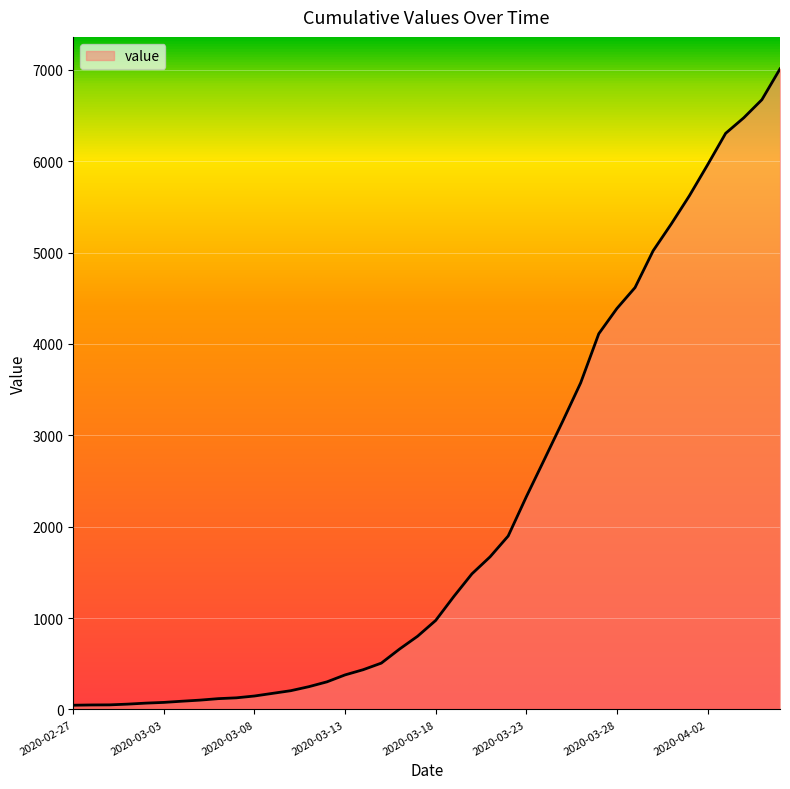

What is the smallest value displayed?

46